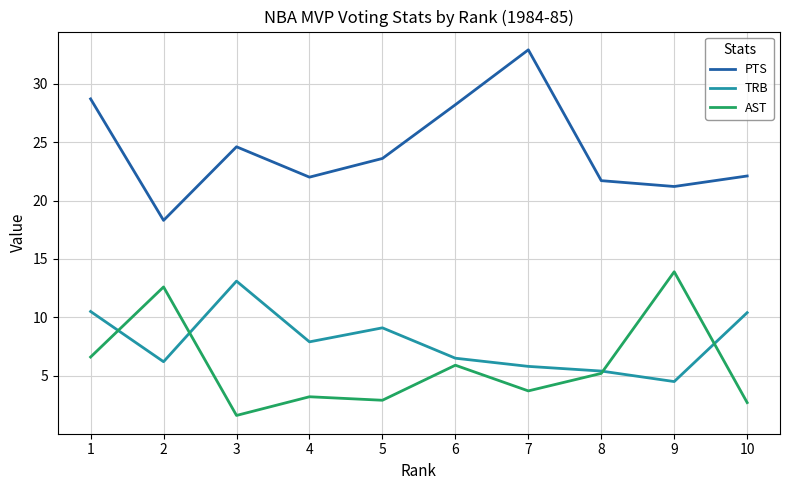

Which series has the largest total across all categories?

PTS